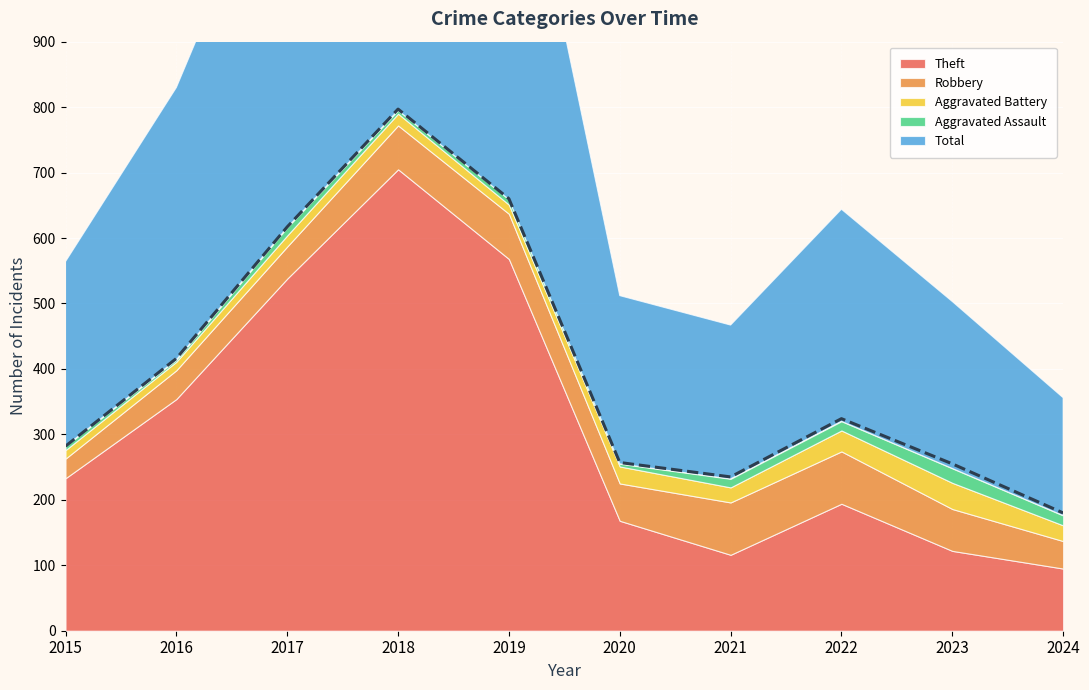

At how many categories does at least one series exceed 678?

1